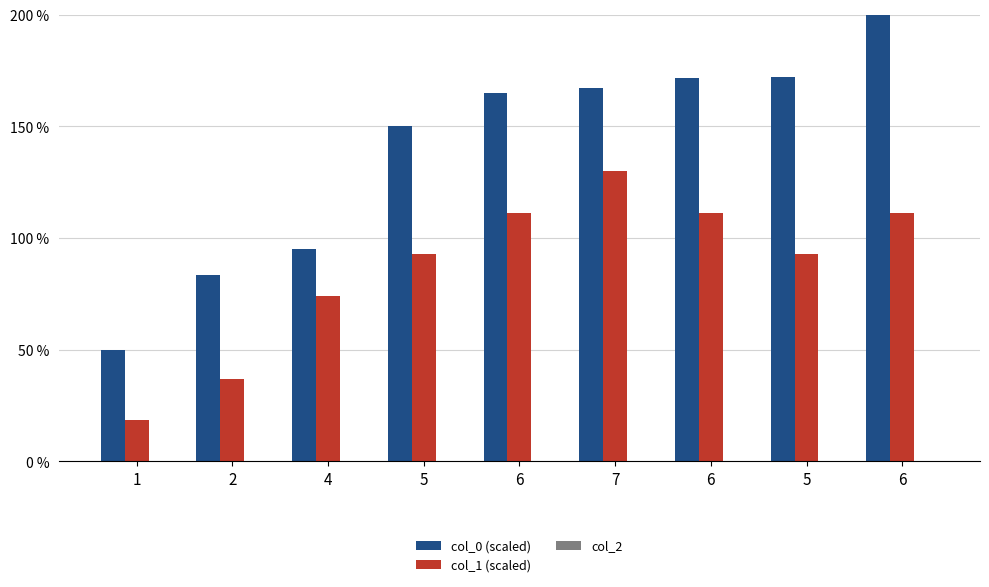

How many groups of bars are there?

9